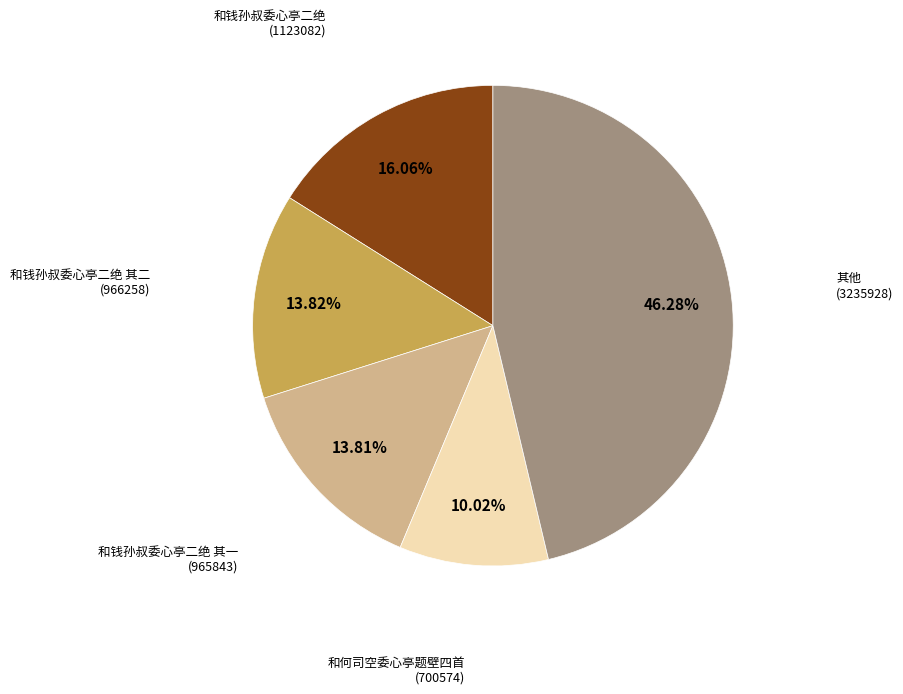

Which slice is the smallest?

和何司空委心亭题壁四首